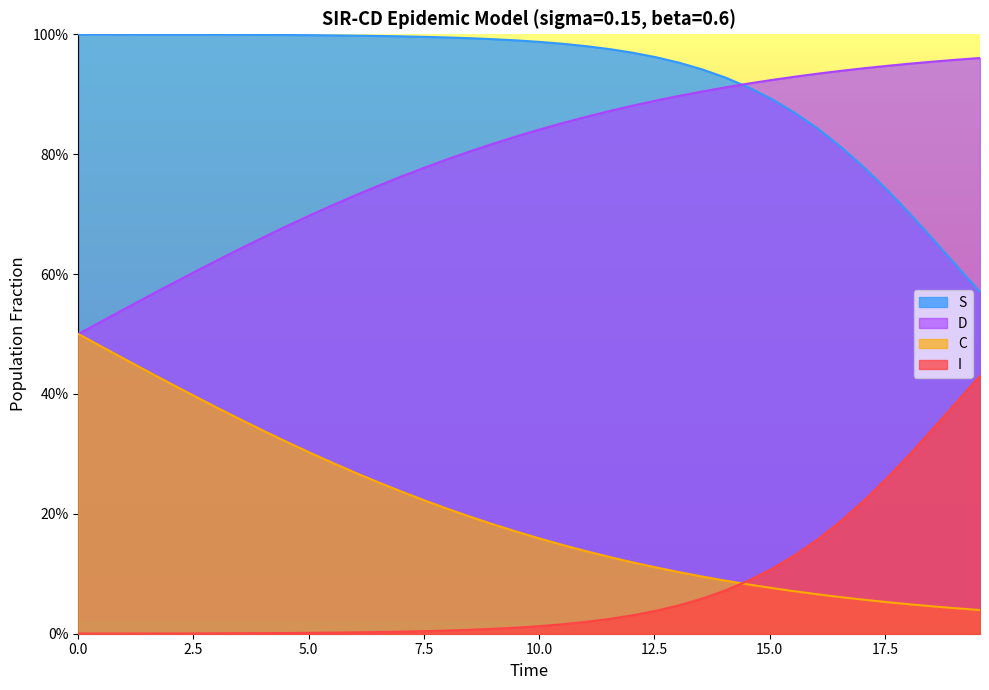

The S series shows 1.0 at 12.5. True or false?

True